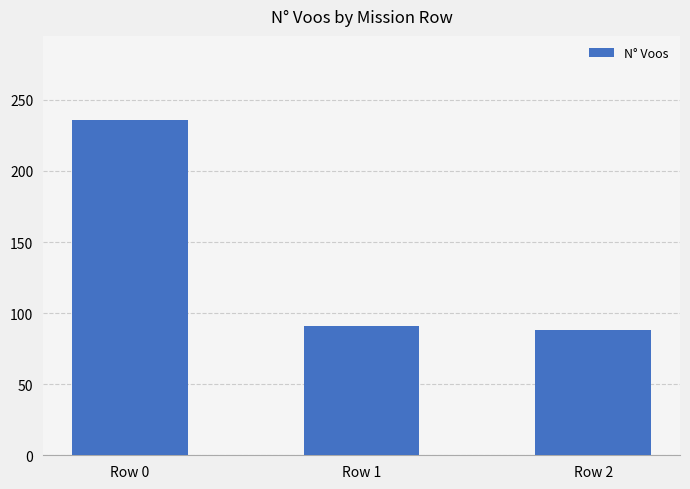

True or false: the data shows 137 at Row 2.

False